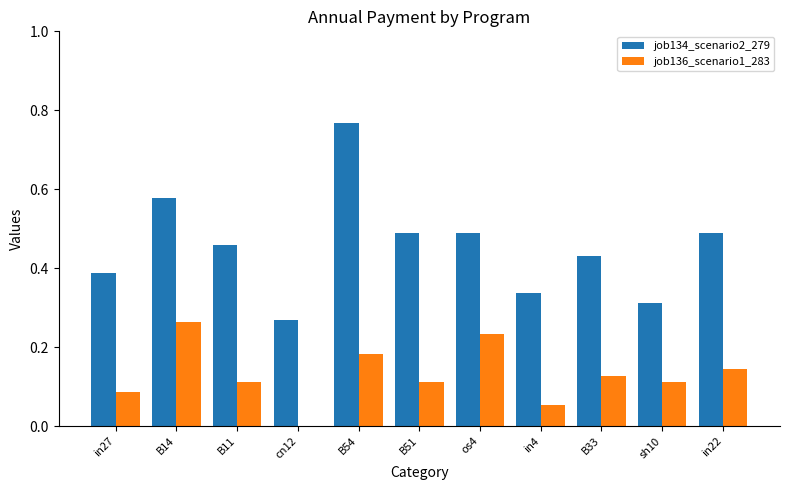

What is the sum of all job136_scenario1_283 values?

1.4